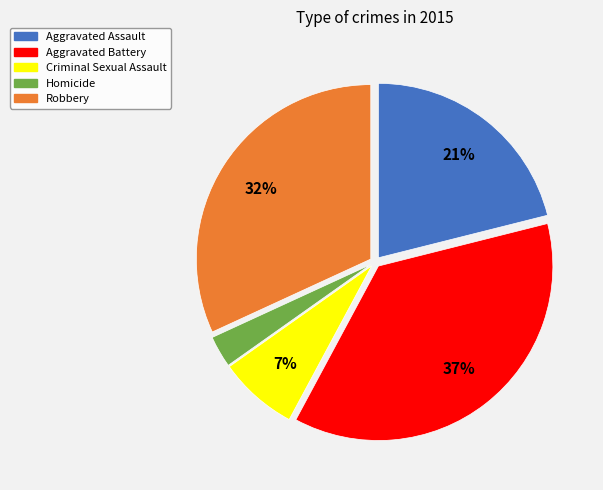

Which slice is the largest?

Aggravated Battery